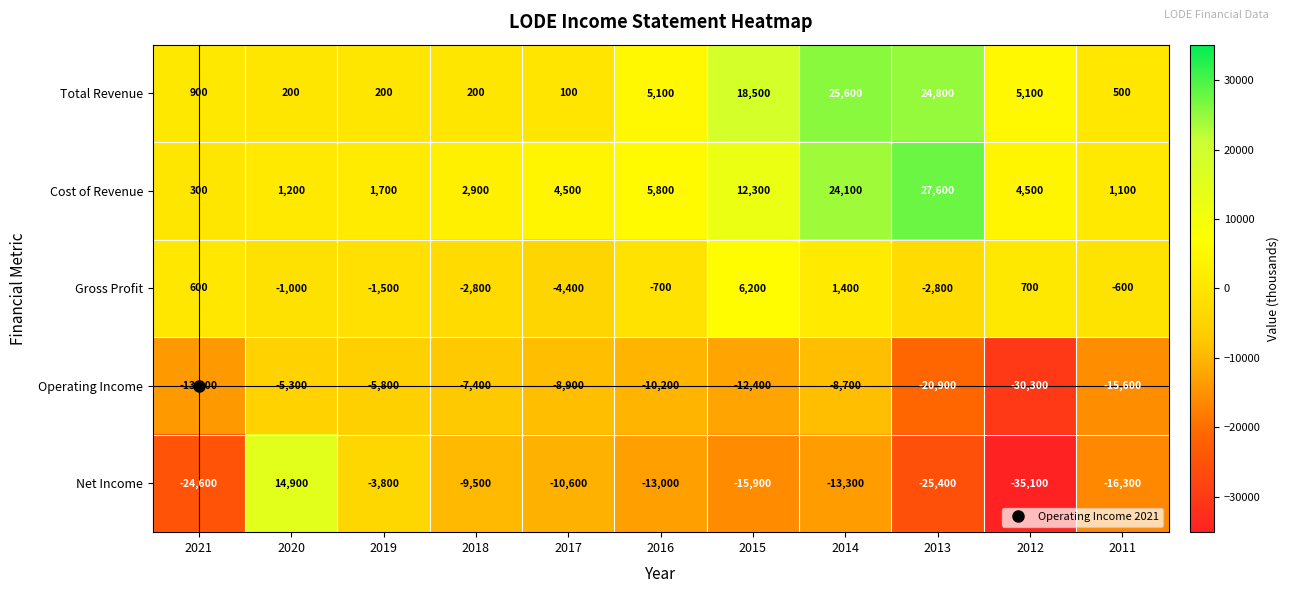

What is the sum of all Net Income values?

-152600